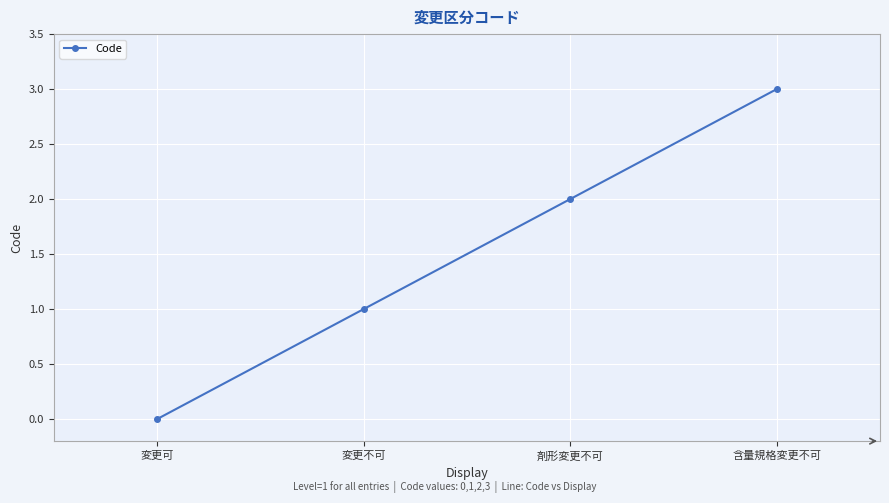

What is the sum of all values?

6